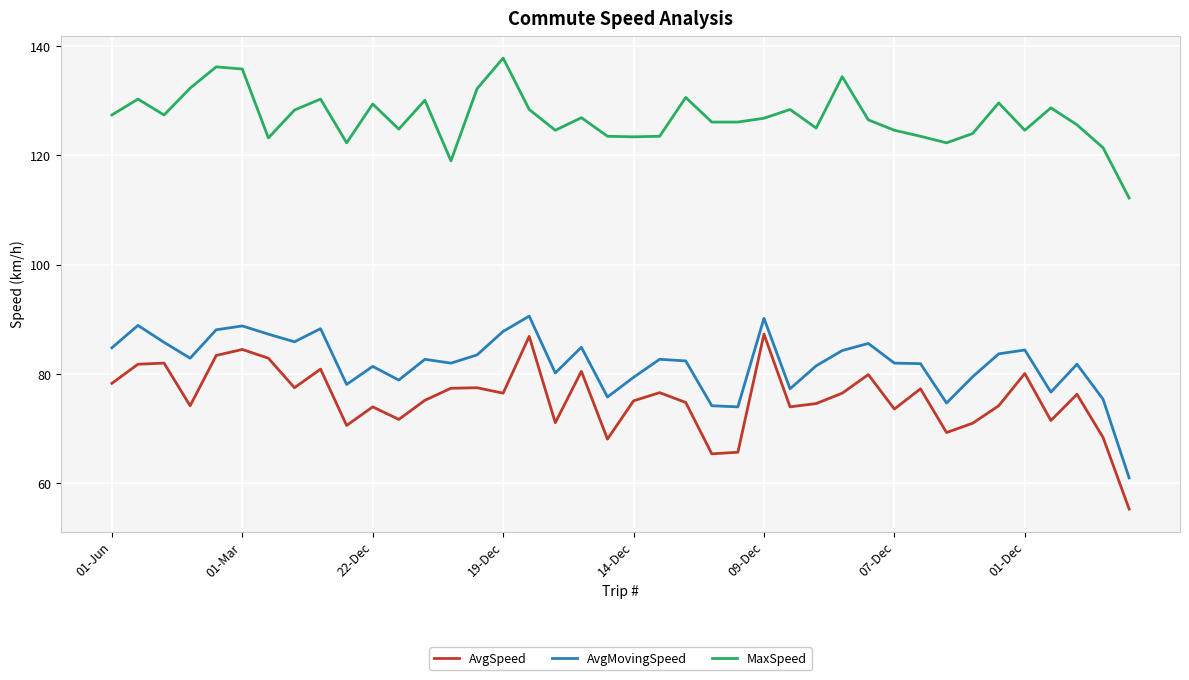

What is the difference between the maximum and minimum values in the AvgSpeed series?

32.0